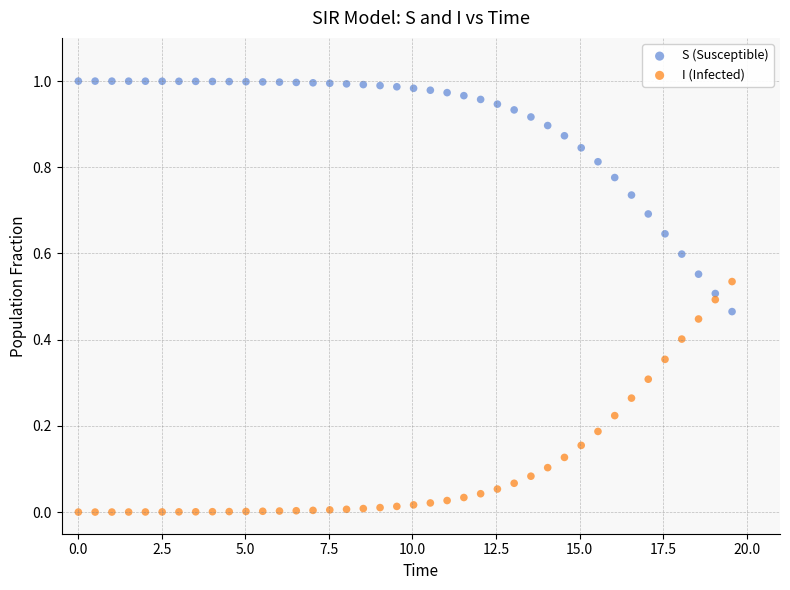

Which series reaches the maximum Y coordinate?

S (Susceptible)